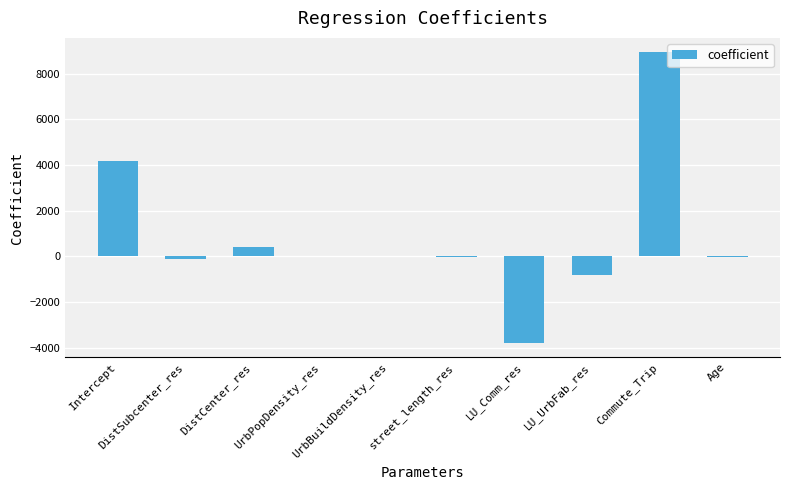

The chart shows a value of -1286.0 at LU_UrbFab_res. True or false?

False